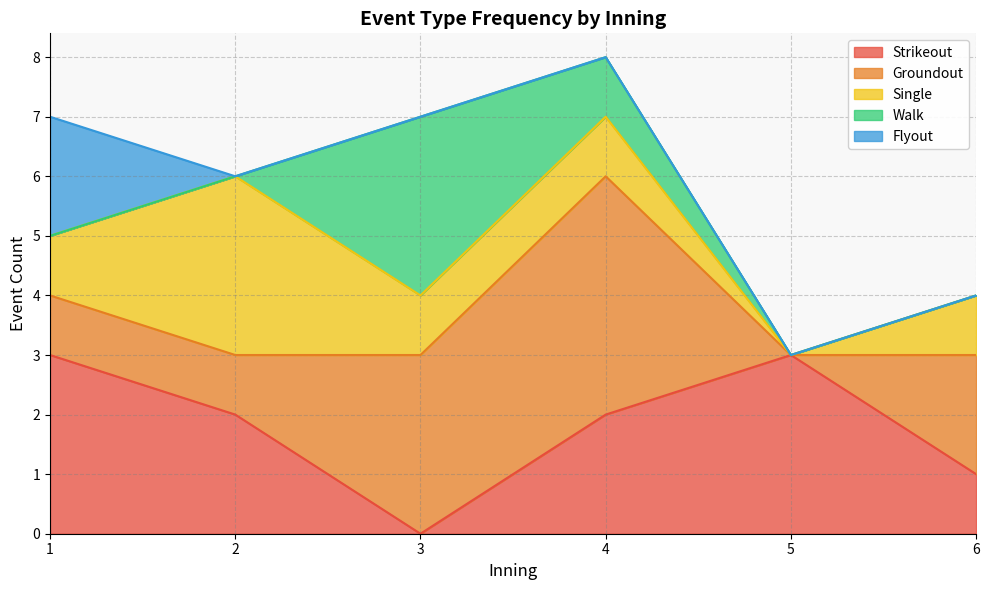

What is the maximum value shown in the chart?

4